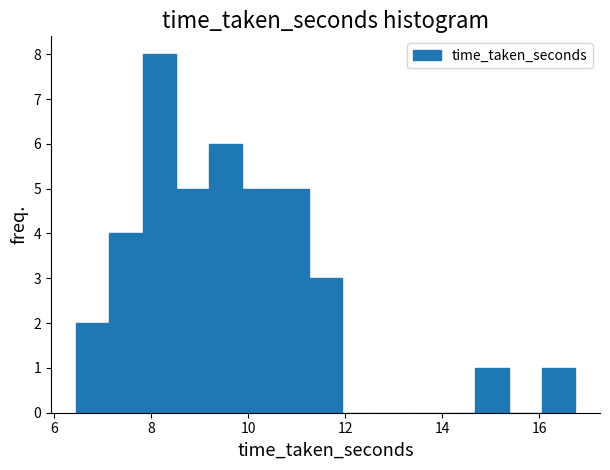

Around what value on the x-axis is the tallest bar? Give the approximate position of its centre, as read against the axis.

8.2